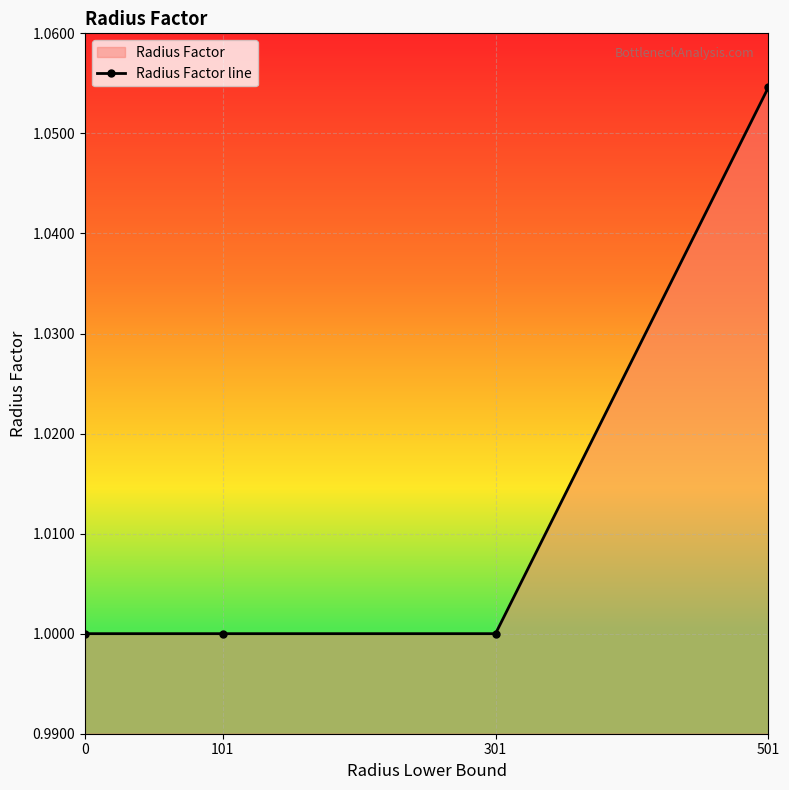

Count the values in the range 1 to 2.

4